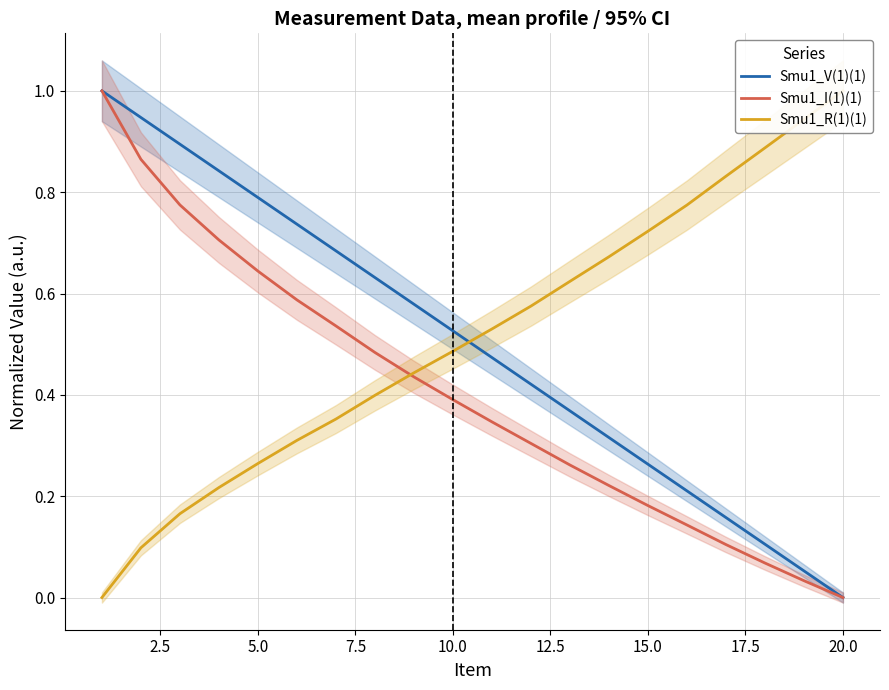

True or false: Smu1_I(1)(1) has a value of 0.7 at 10.0.

False